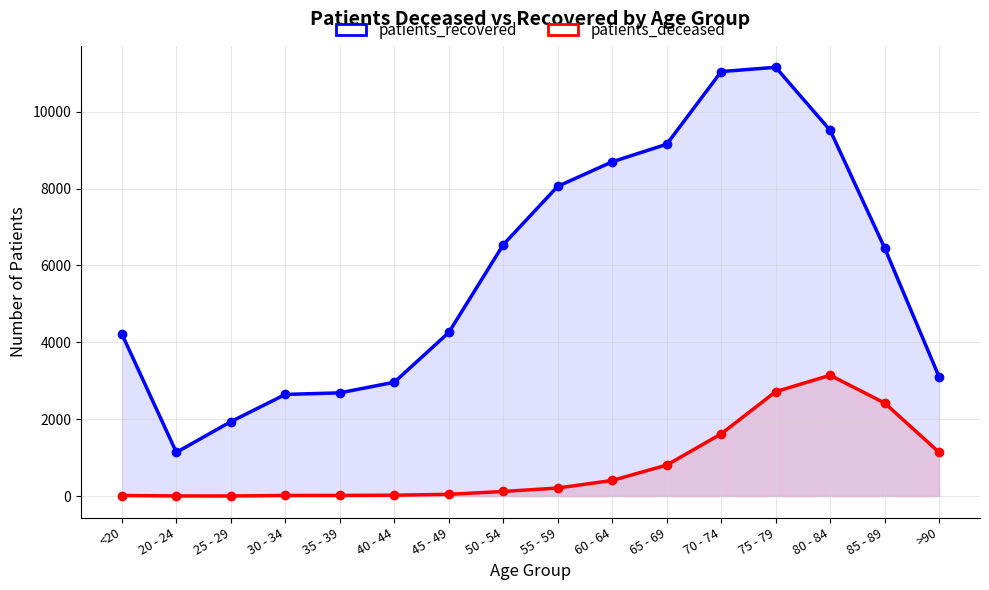

The patients_deceased series shows 629 at >90. True or false?

False